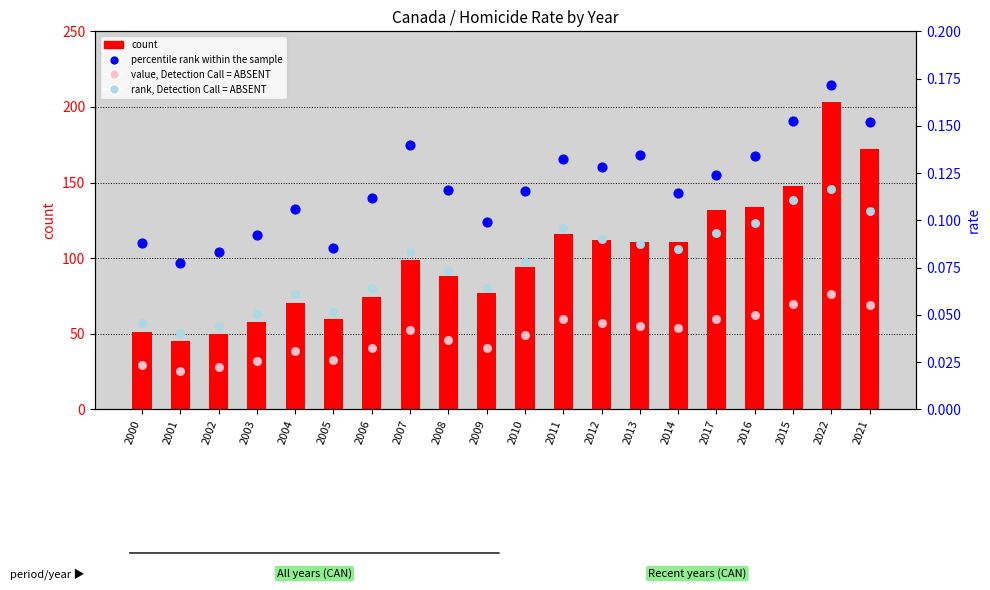

Which series contains the highest Y value?

count